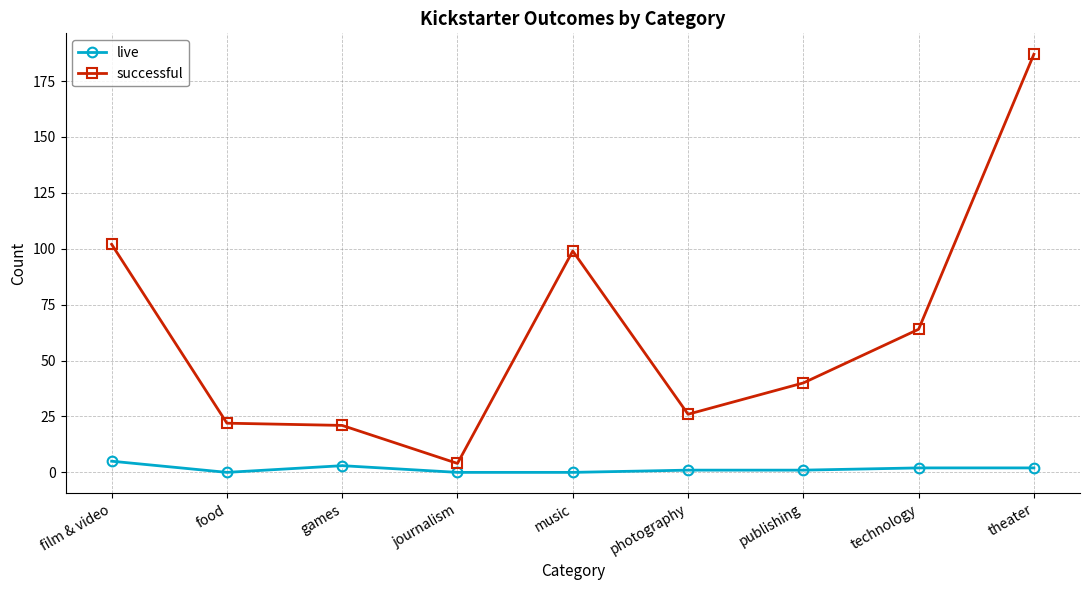

Between photography and theater, which series saw the biggest shift?

successful